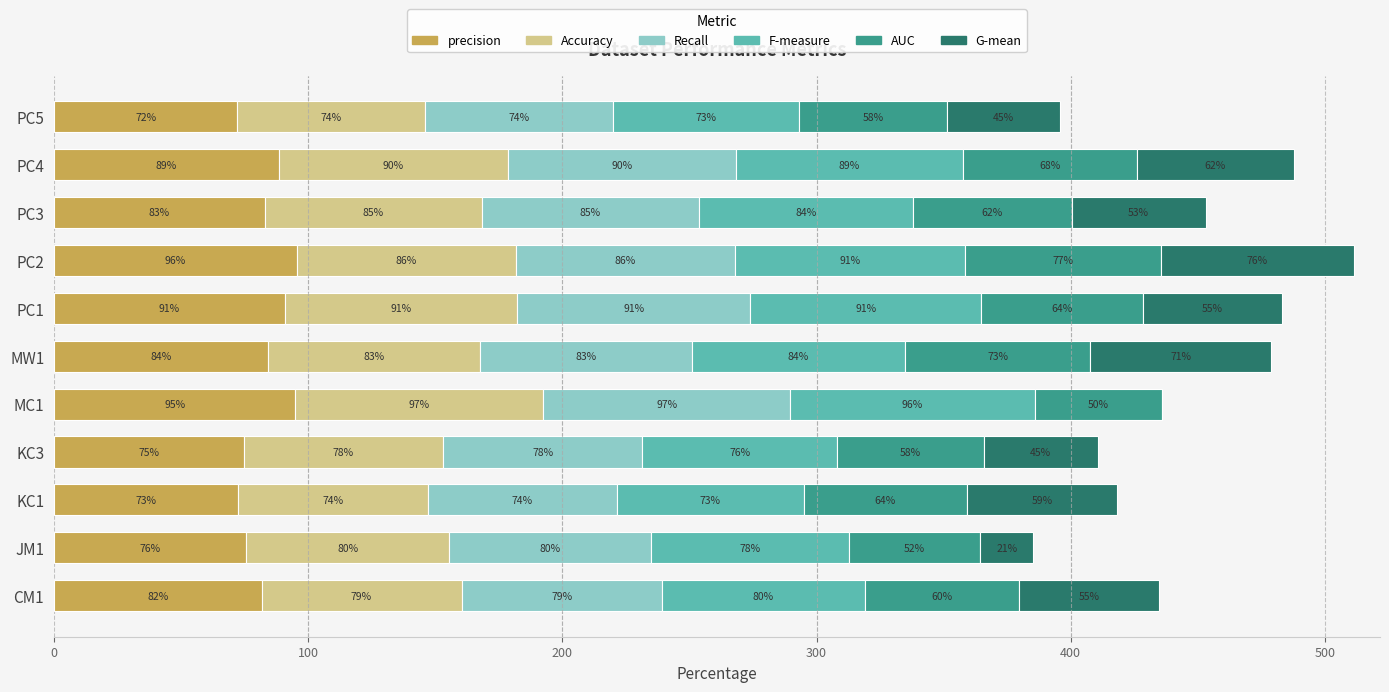

The value of precision at PC3 is 115.6. True or false?

False